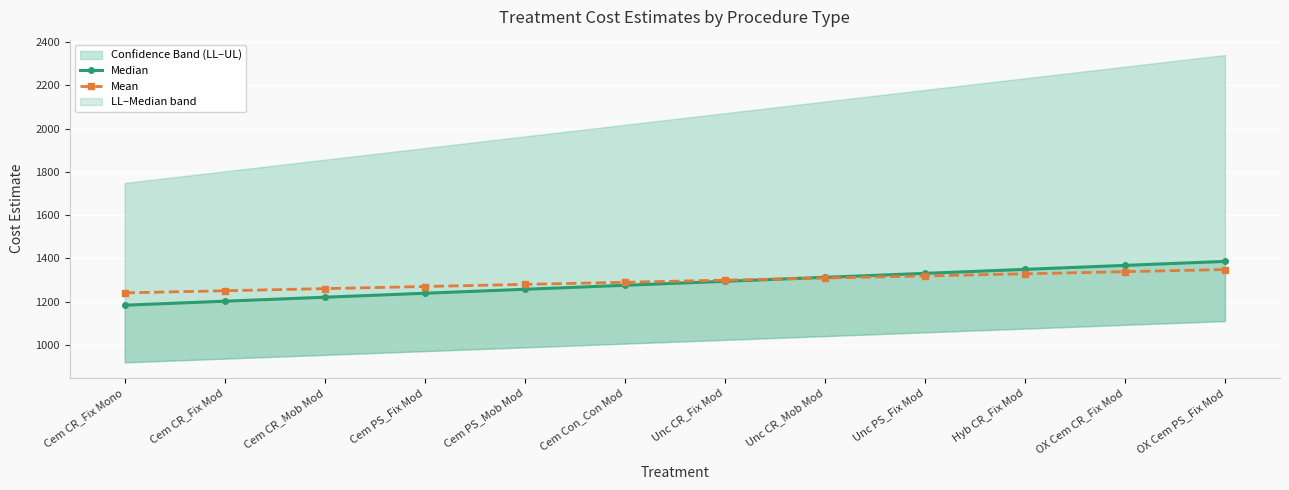

Where do Median and Mean first cross each other?

Unc CR_Fix Mod and Unc CR_Mob Mod